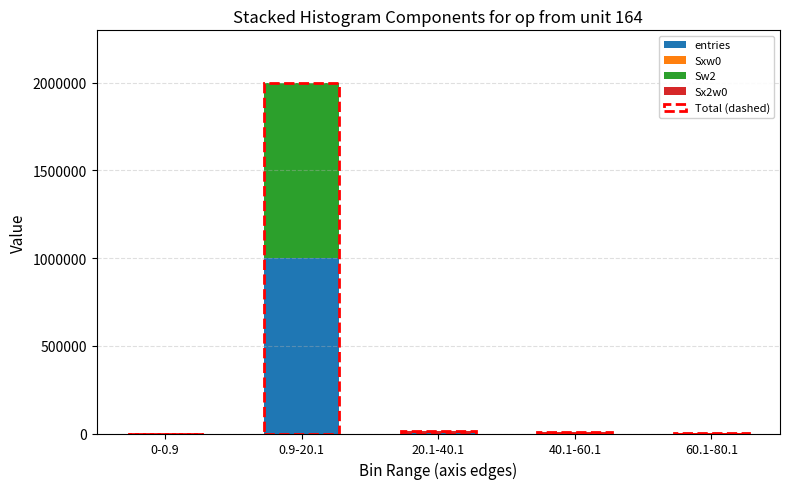

What is the highest value of the entries series?

999618